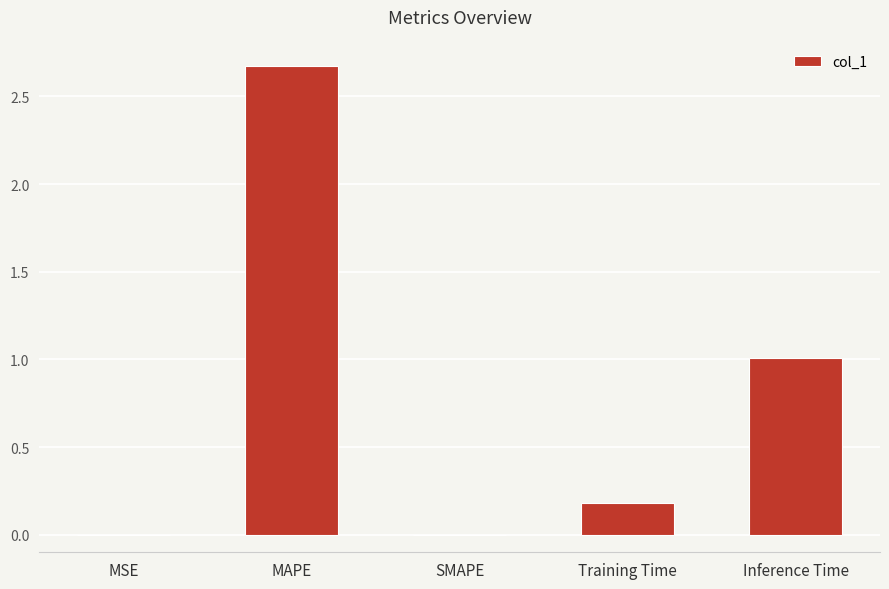

What is the sum of all values?

3.9